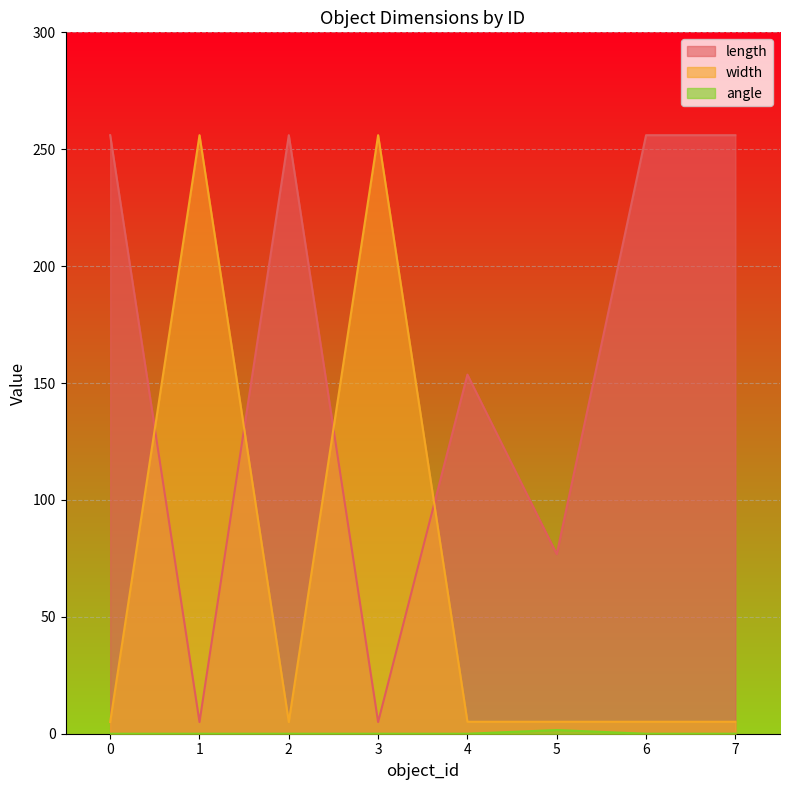

What is the difference between the width values at 2 and 4?

0.1